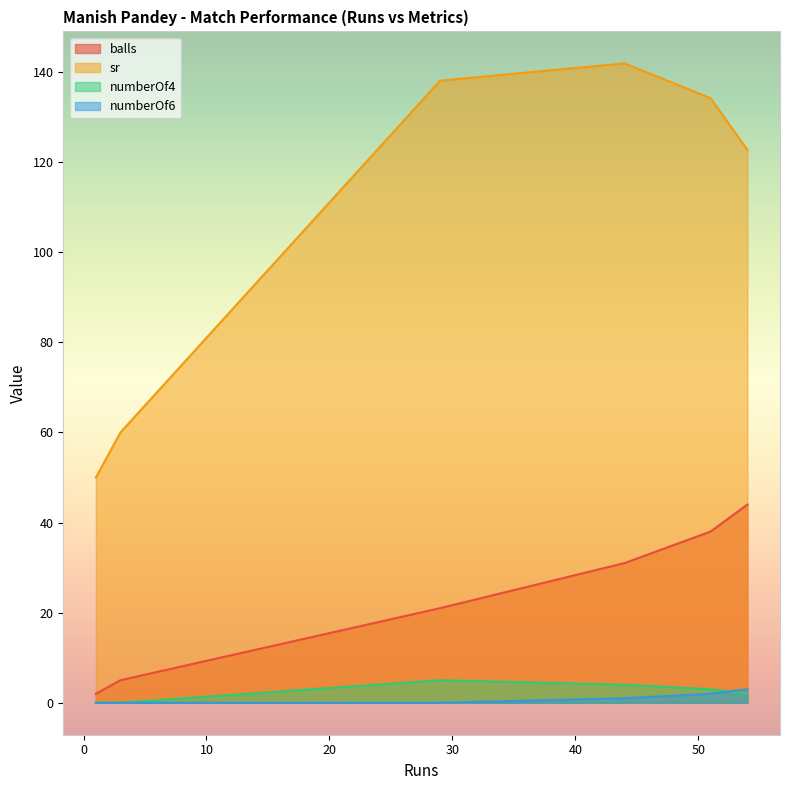

The balls series shows 21.0 at 29. True or false?

True